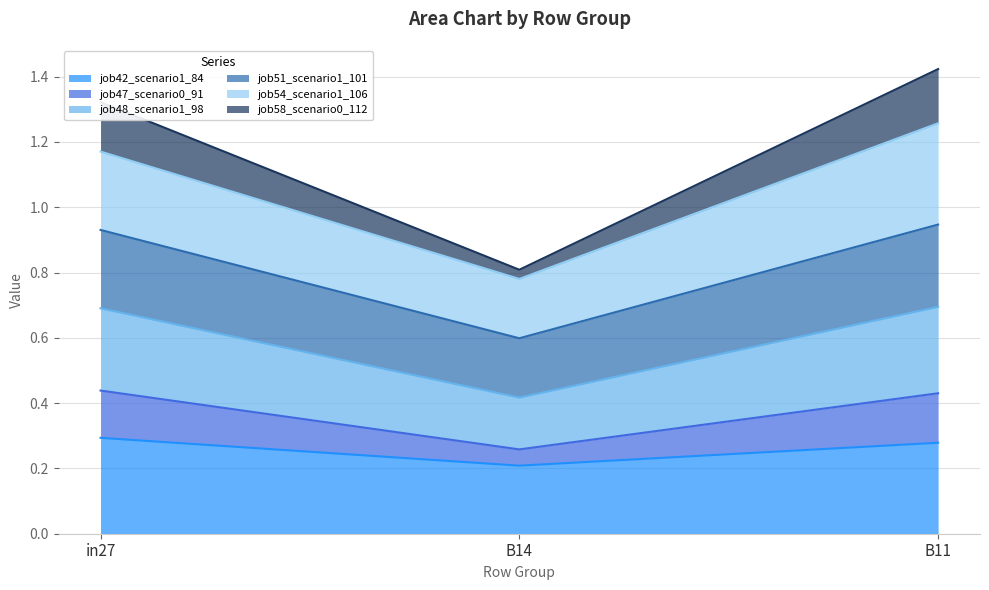

What is the label of the 1st point from the left?

in27